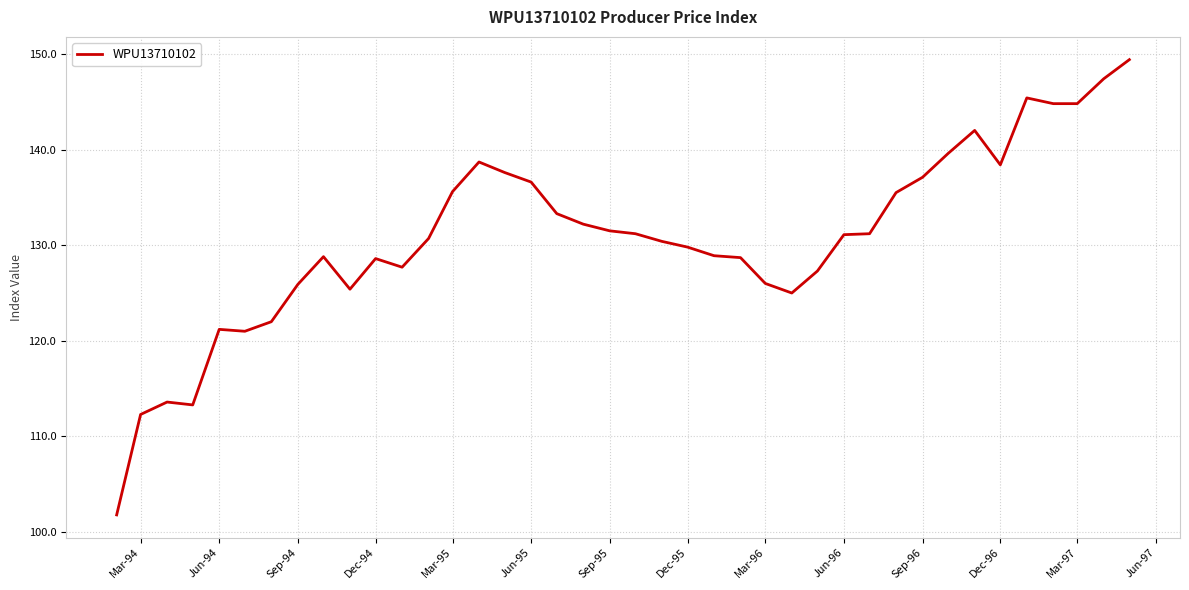

What is the maximum value shown in the chart?

149.4